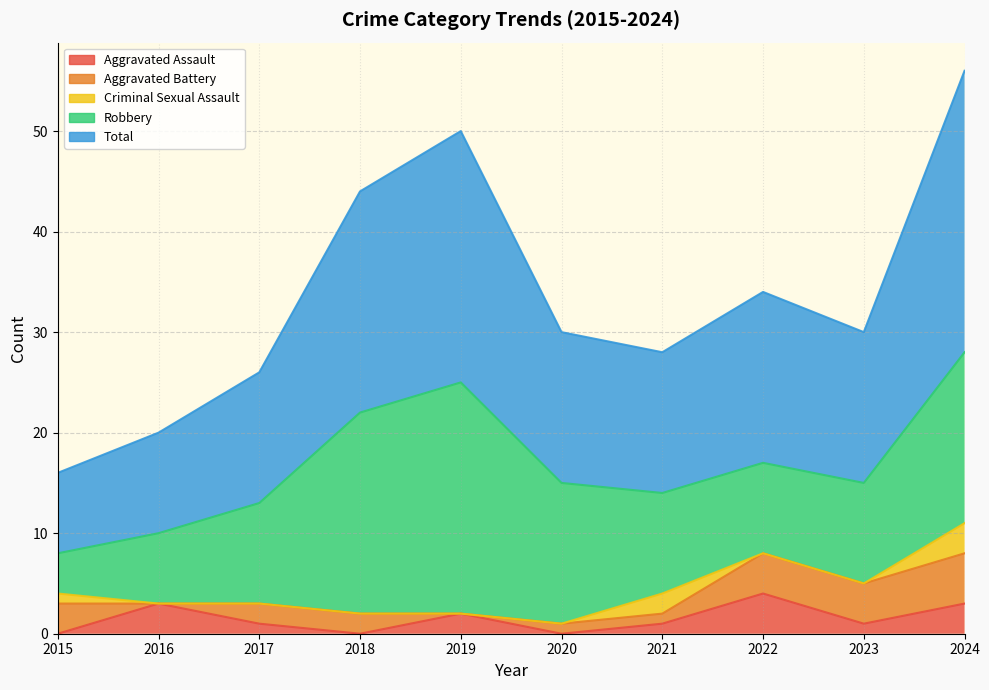

How many lines are shown in the chart?

5